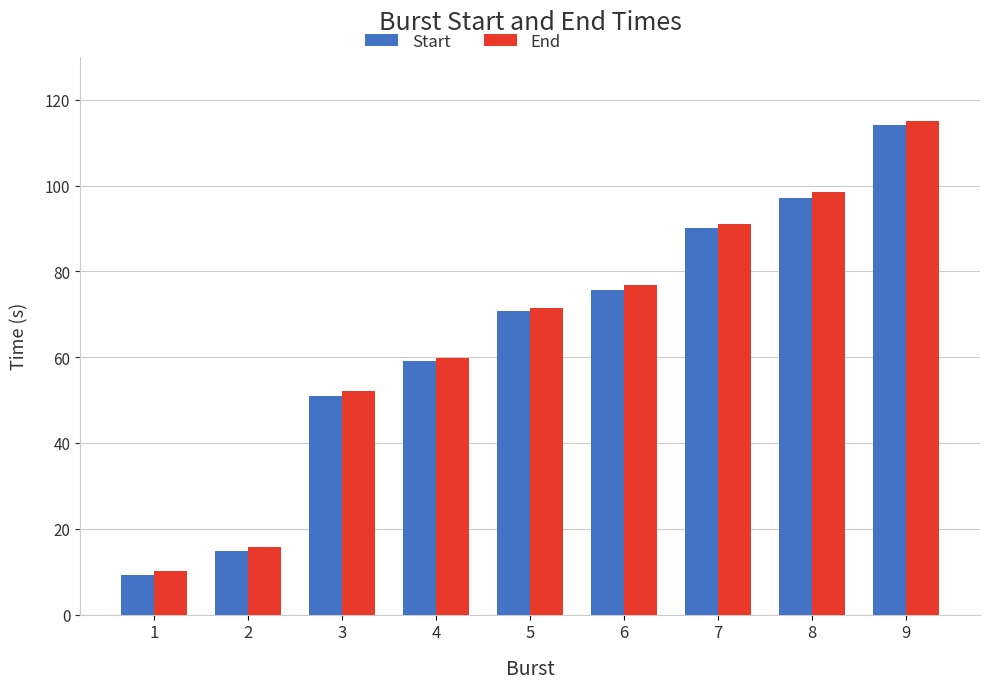

Which series changed the most between 2 and 8?

End